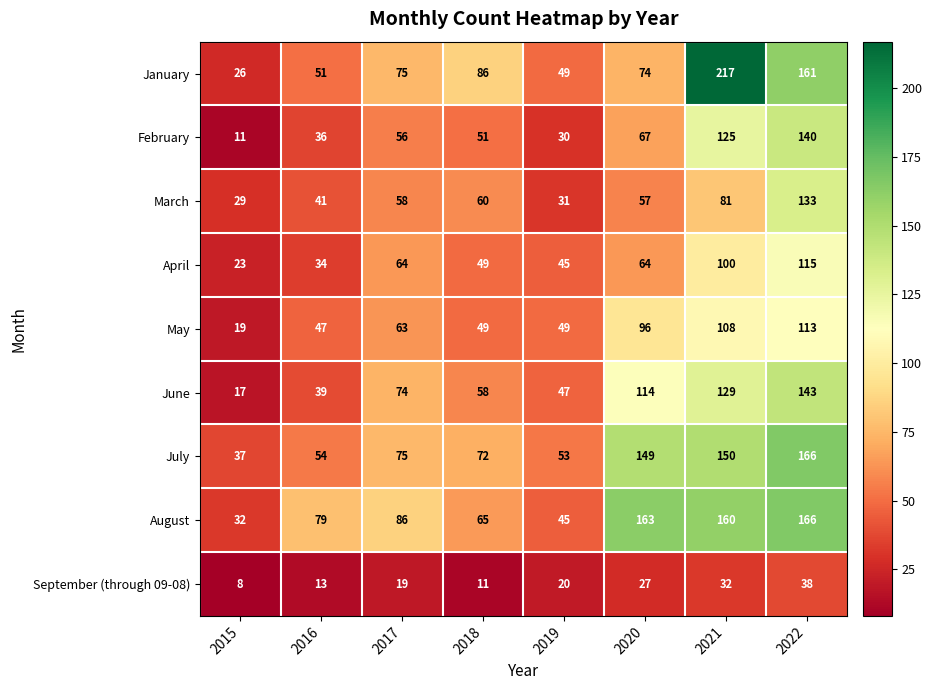

Which series has the largest total across all categories?

August